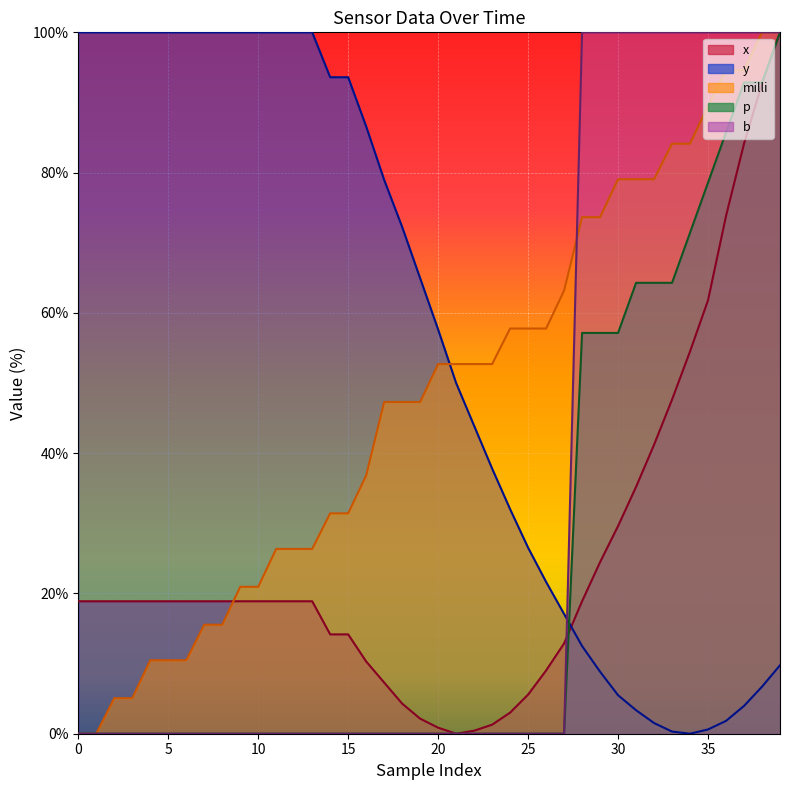

True or false: p_vals and milli_vals intersect in this chart.

False